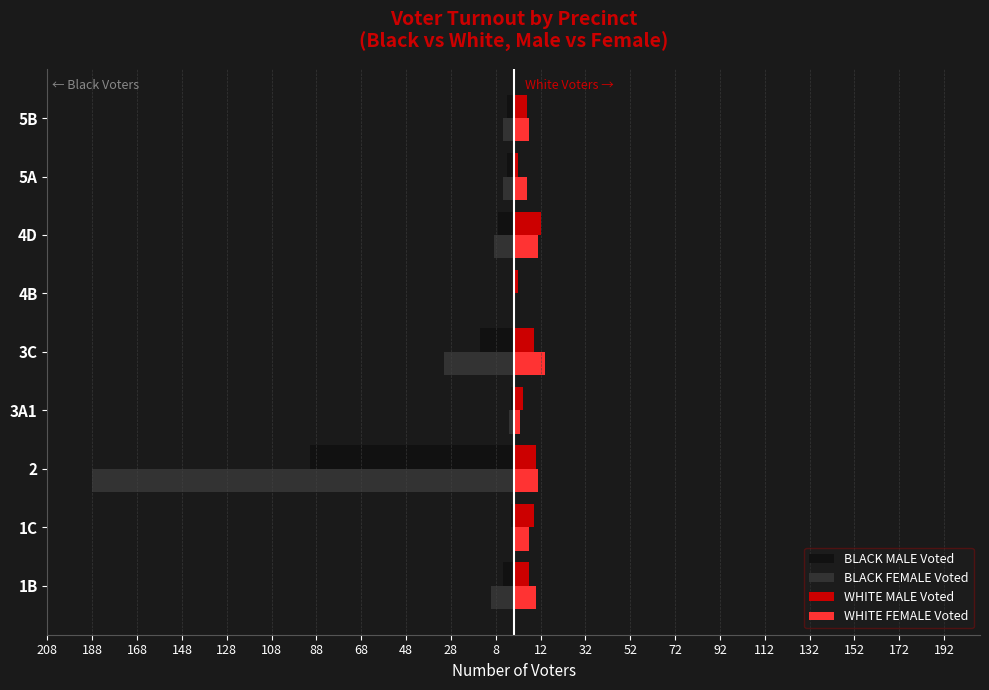

What are all the series names shown in the legend?

BLACK MALE Voted, BLACK FEMALE Voted, WHITE MALE Voted, WHITE FEMALE Voted